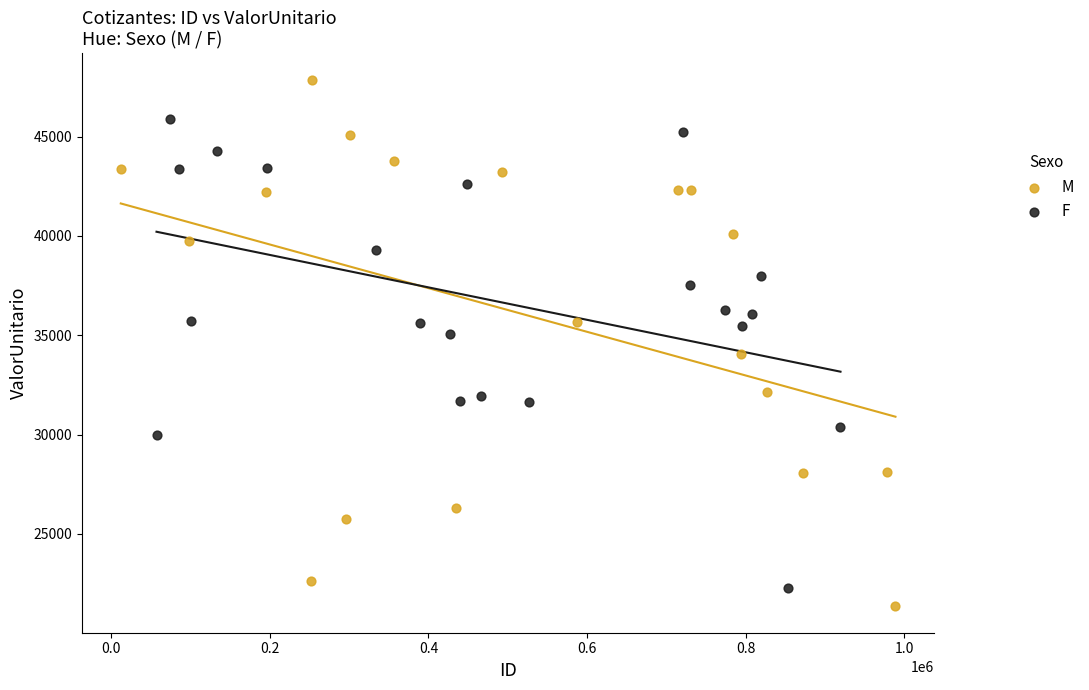

Which series contains the highest Y value?

M